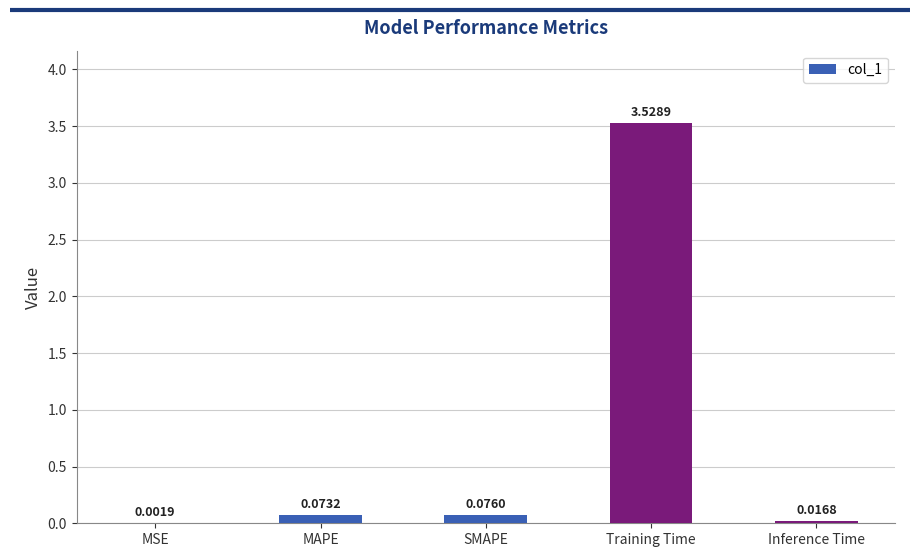

Between MSE and Inference Time, which is larger?

Inference Time